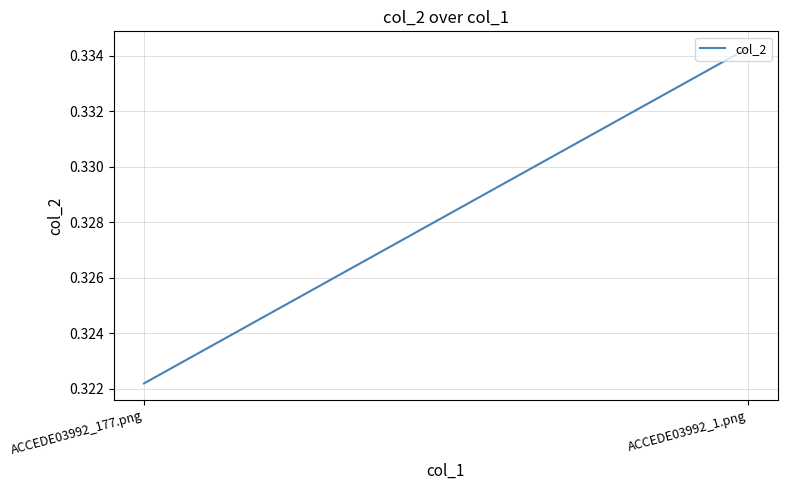

What is the label of the 1st point from the right?

ACCEDE03992_1.png